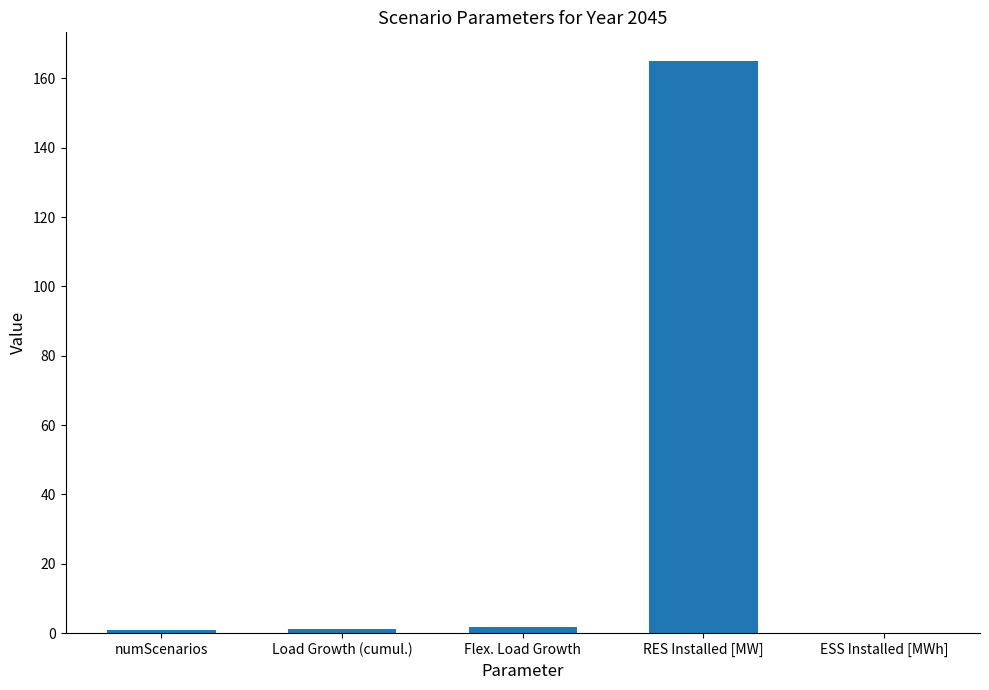

True or false: the data shows 111.9 at ESS Installed [MWh].

False